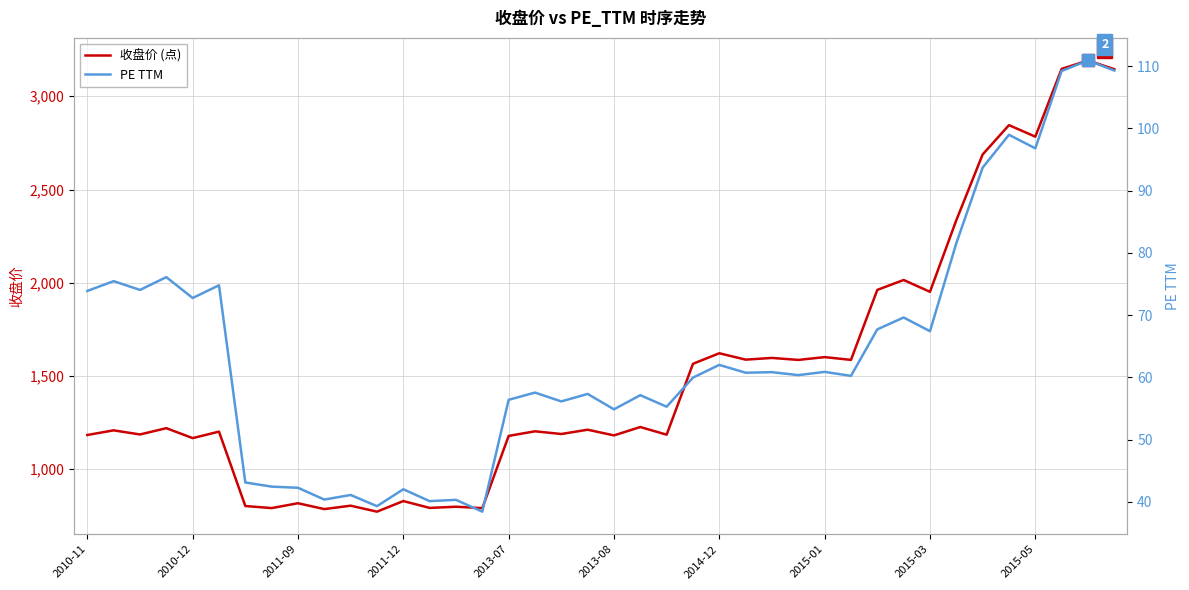

What is the difference between the maximum and second lowest values in the PE TTM series?

71.6